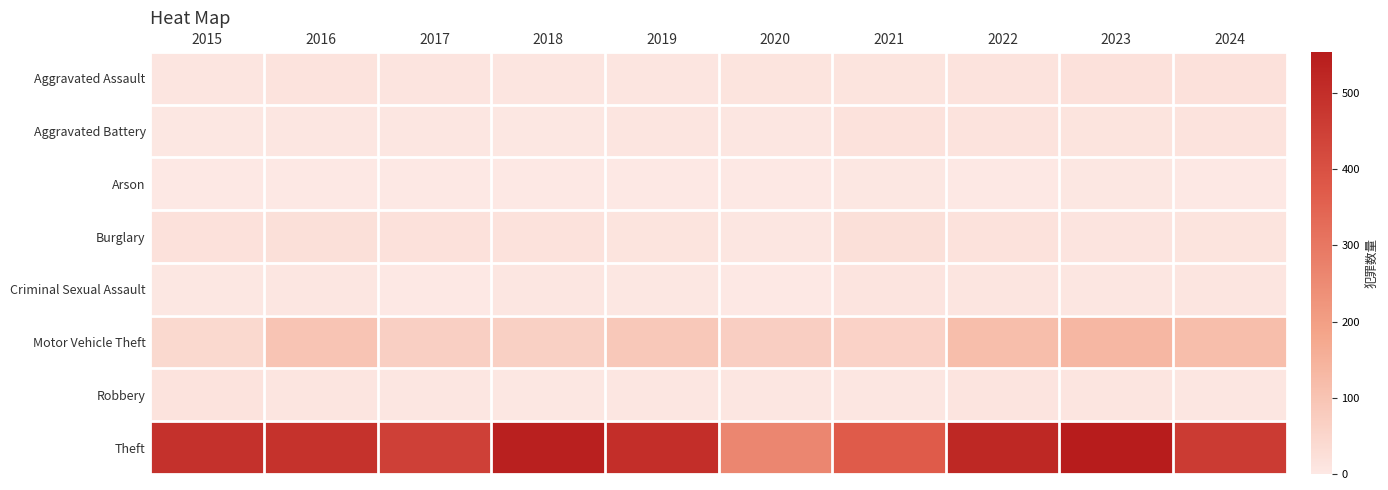

How many distinct data groups are displayed?

8